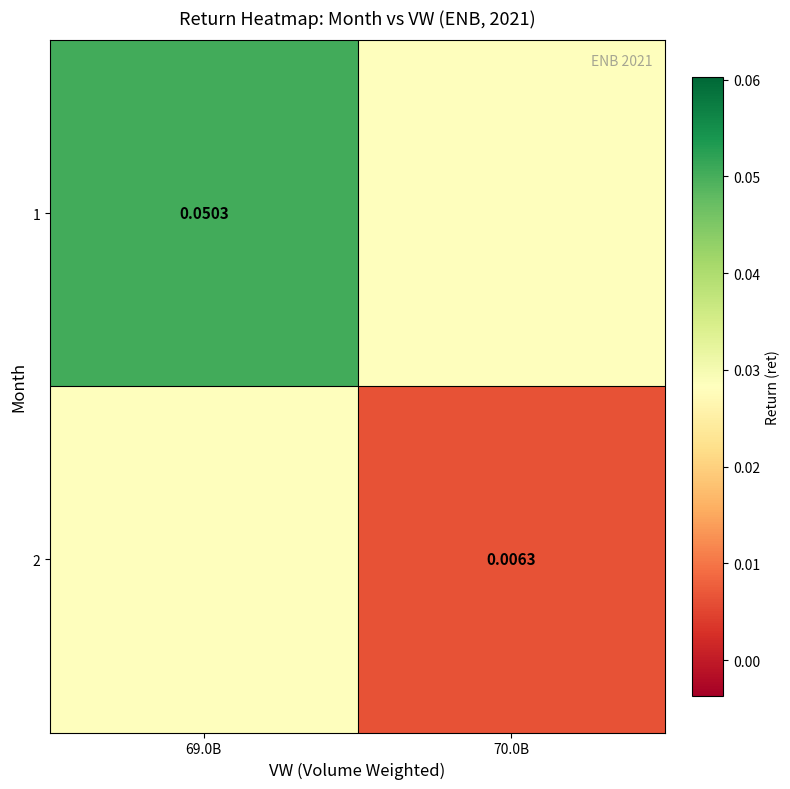

Is the value of 2 at 70.0B greater than the value of 1 at 69.0B?

No